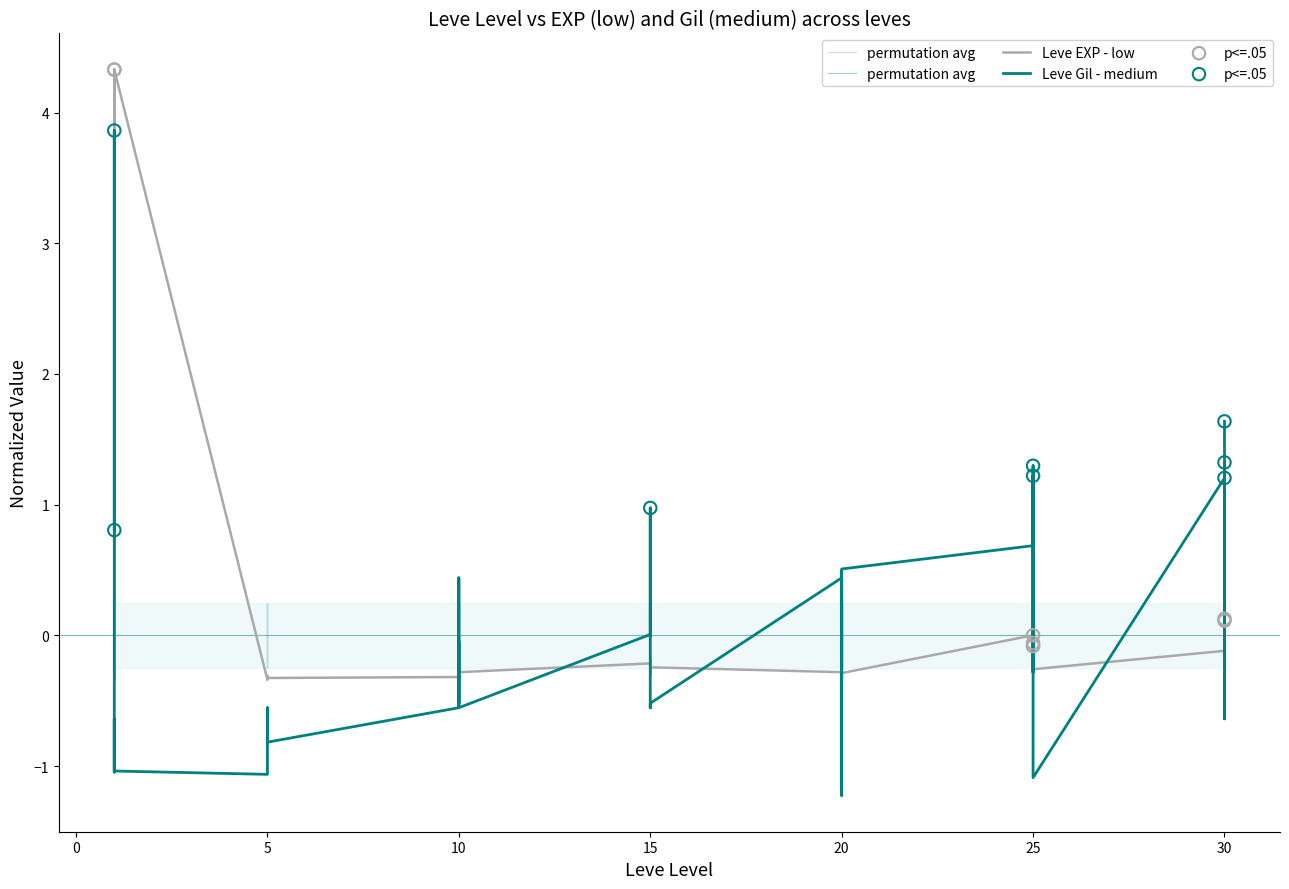

Which series has the largest total across all categories?

Leve EXP (low)